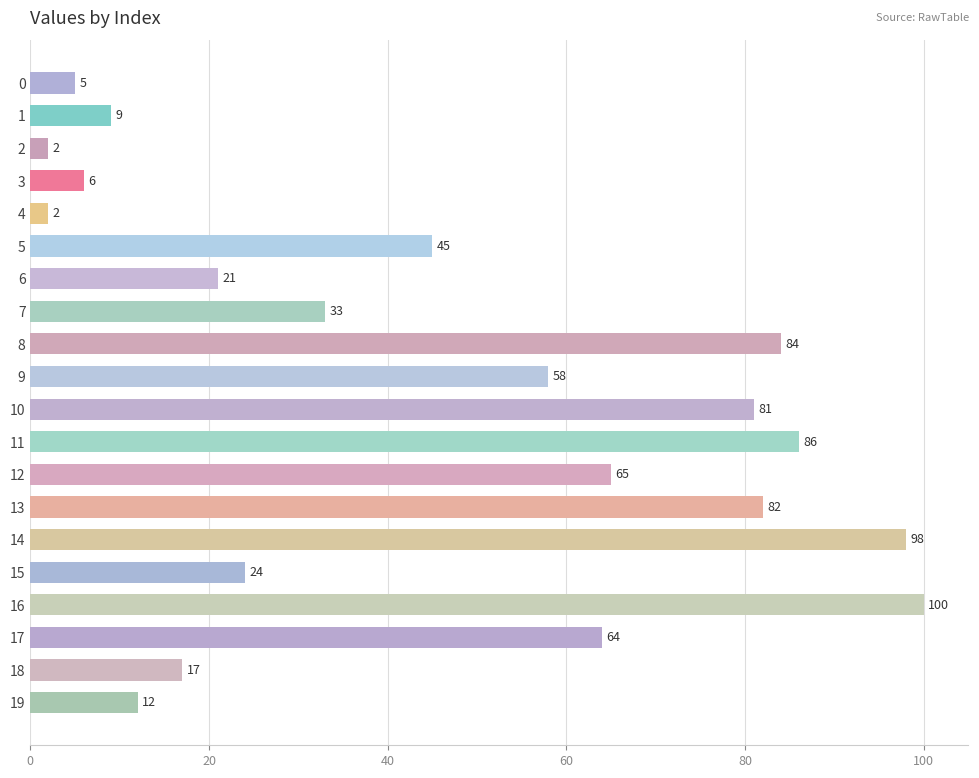

What is the average value?

45